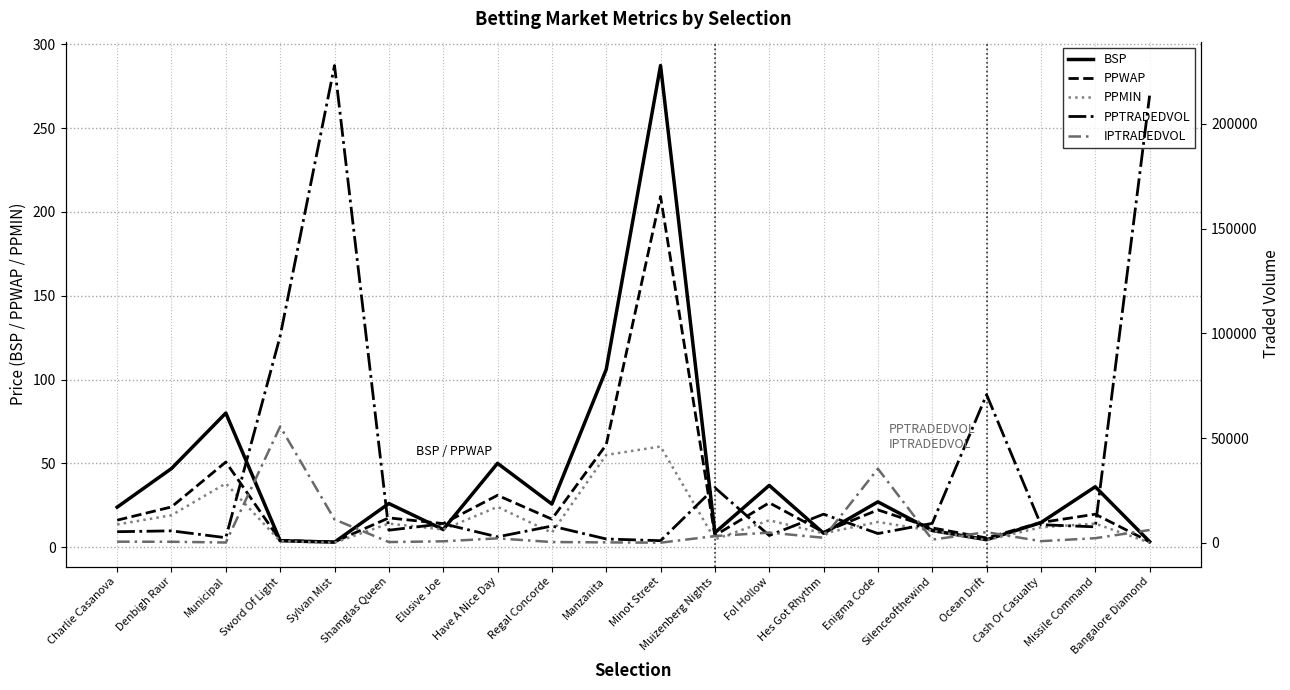

Where is BSP nearest to the value 145?

Manzanita